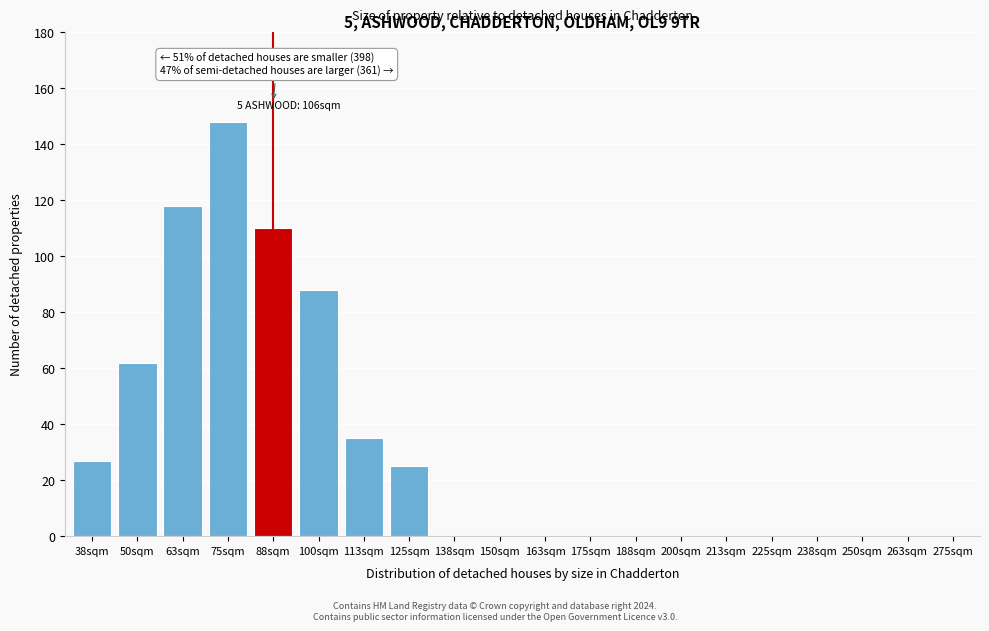

Reading left to right, extract all data points from this chart.

38sqm=27	50sqm=62	63sqm=118	75sqm=148	88sqm=110	100sqm=88	113sqm=35	125sqm=25	138sqm=0	150sqm=0	163sqm=0	175sqm=0	188sqm=0	200sqm=0	213sqm=0	225sqm=0	238sqm=0	250sqm=0	263sqm=0	275sqm=0